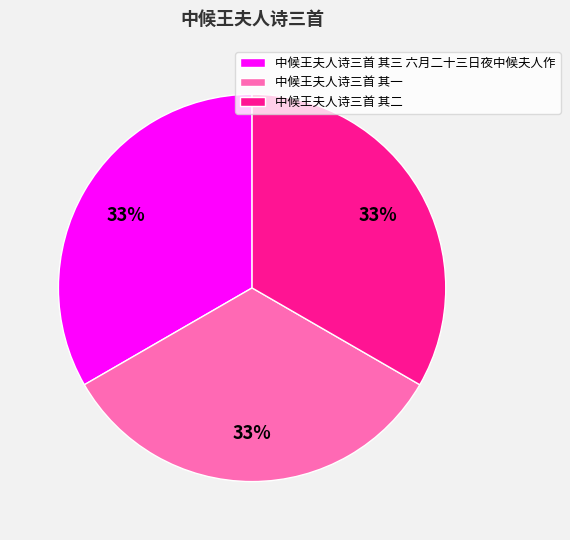

True or false: 中候王夫人诗三首 其一 accounts for 45% of the total.

False